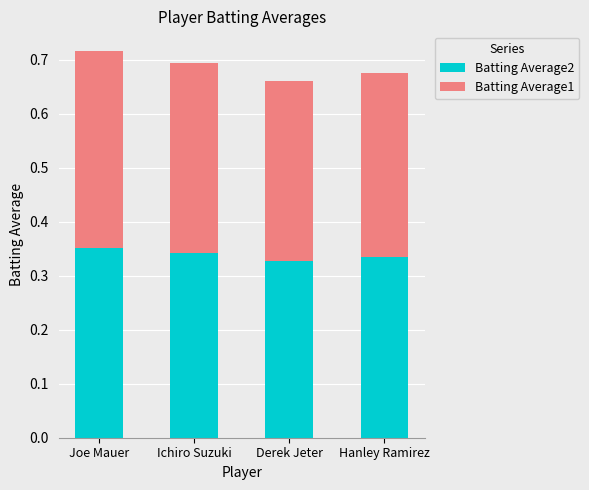

The value of Batting Average2 at Joe Mauer is 0.1. True or false?

False